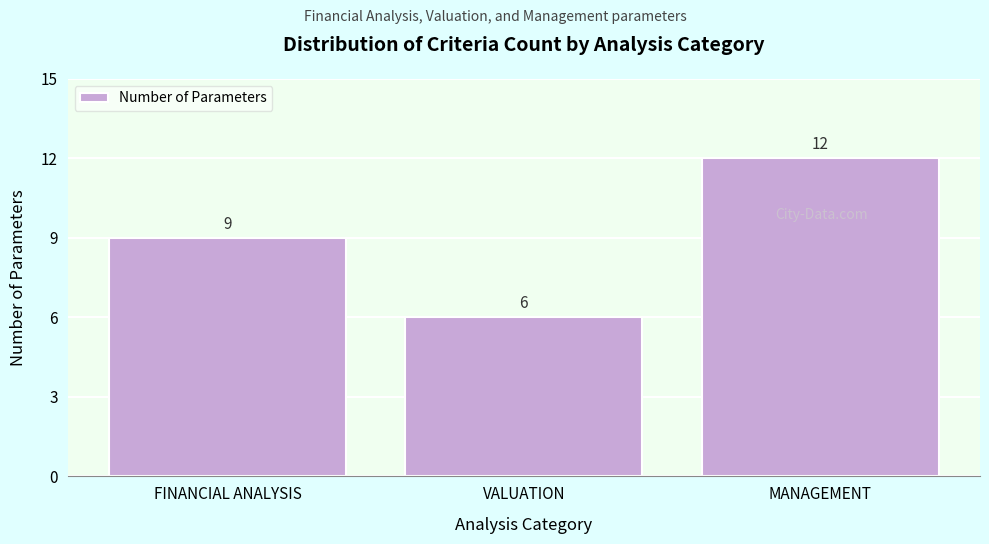

Reading left to right, what are all the values shown in this chart?

9	6	12